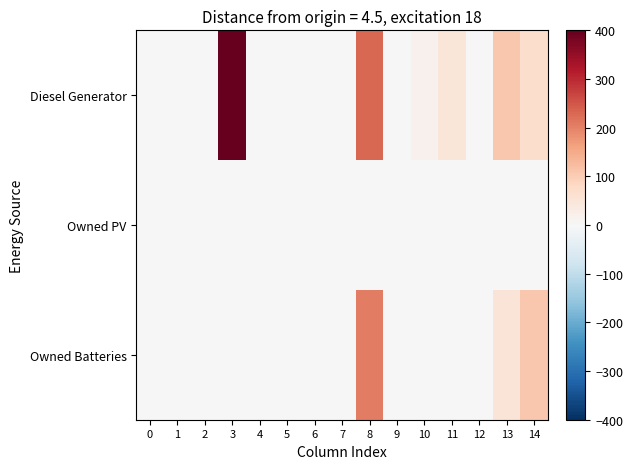

Reading left to right, what are all the values shown in this chart?

Diesel Generator: 0=0	1=0	2=0	3=400	4=0	5=0	6=0	7=0	8=230	9=0	10=17	11=49	12=0	13=107	14=69
Owned PV: 0=0	1=0	2=0	3=0	4=0	5=0	6=0	7=0	8=0	9=0	10=0	11=0	12=0	13=0	14=0
Owned Batteries: 0=0	1=0	2=0	3=0	4=0	5=0	6=0	7=0	8=205	9=0	10=0	11=0	12=0	13=51	14=107